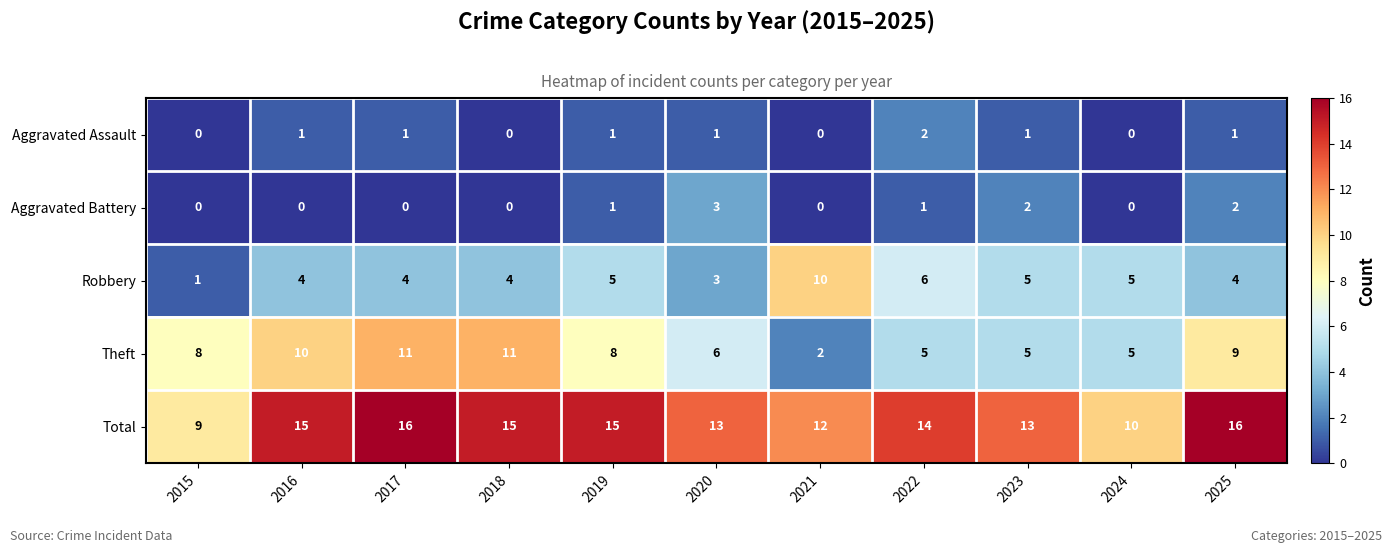

At 2025, list the series in order from largest to smallest.

Total, Theft, Robbery, Aggravated Battery, Aggravated Assault